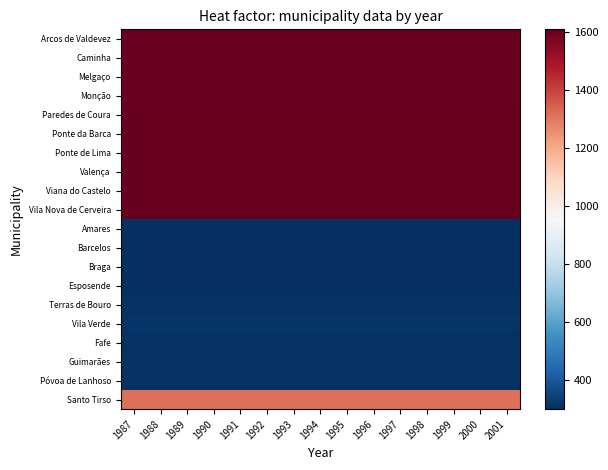

Which series has the largest total across all categories?

Vila Nova de Cerveira